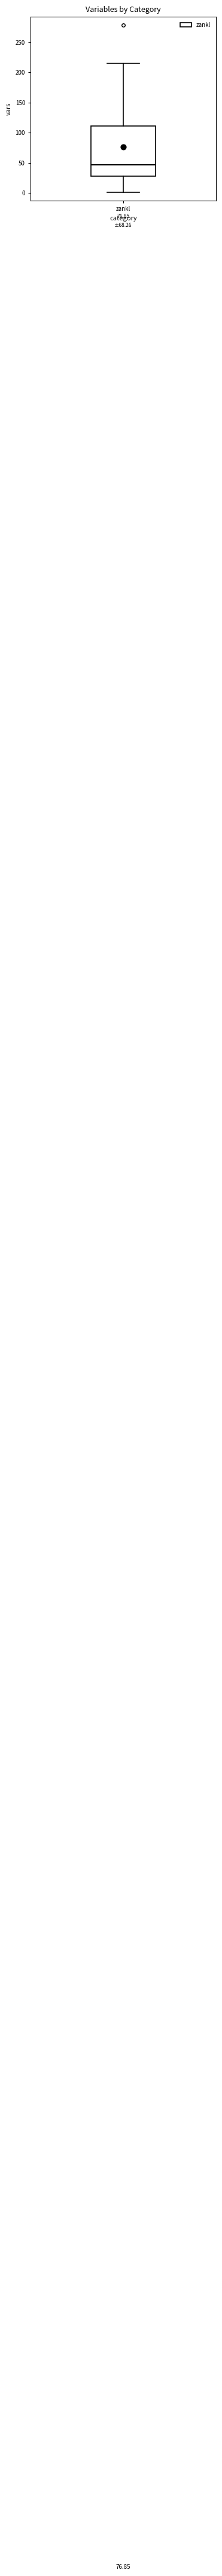

Transcribe this box plot: give where the median line is, the range the box spans, and where the two whiskers end, as read against the y-axis. The values are not printed on the chart, so give them approximately, as read against the axis.

median 45, box 30 to 110, whiskers 0 to 215